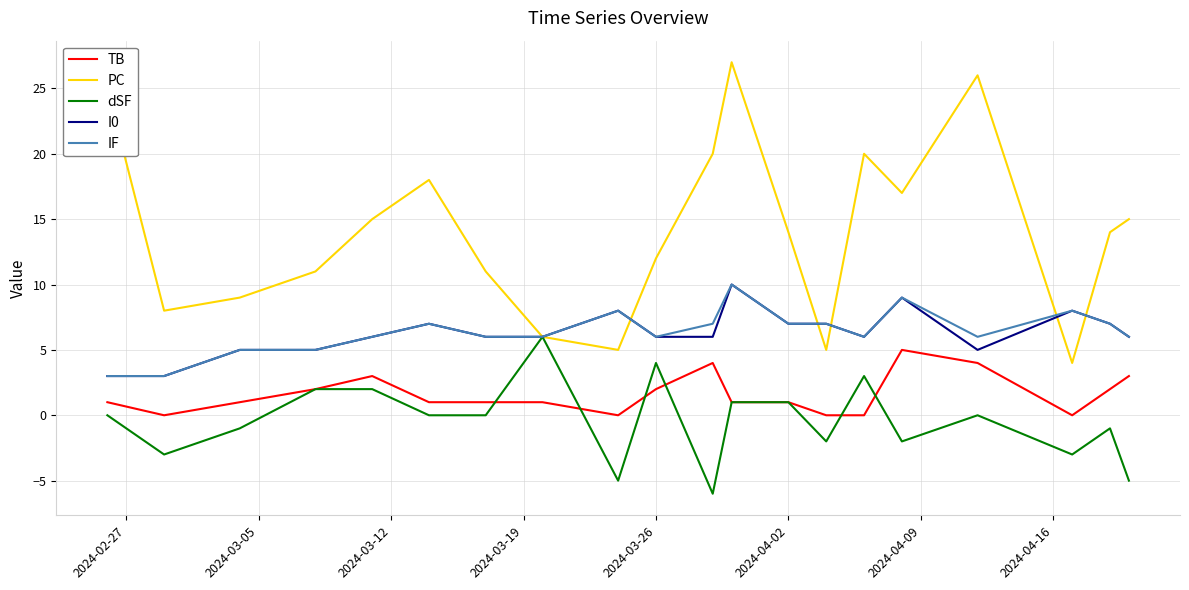

What is the sum of all TB values?

32